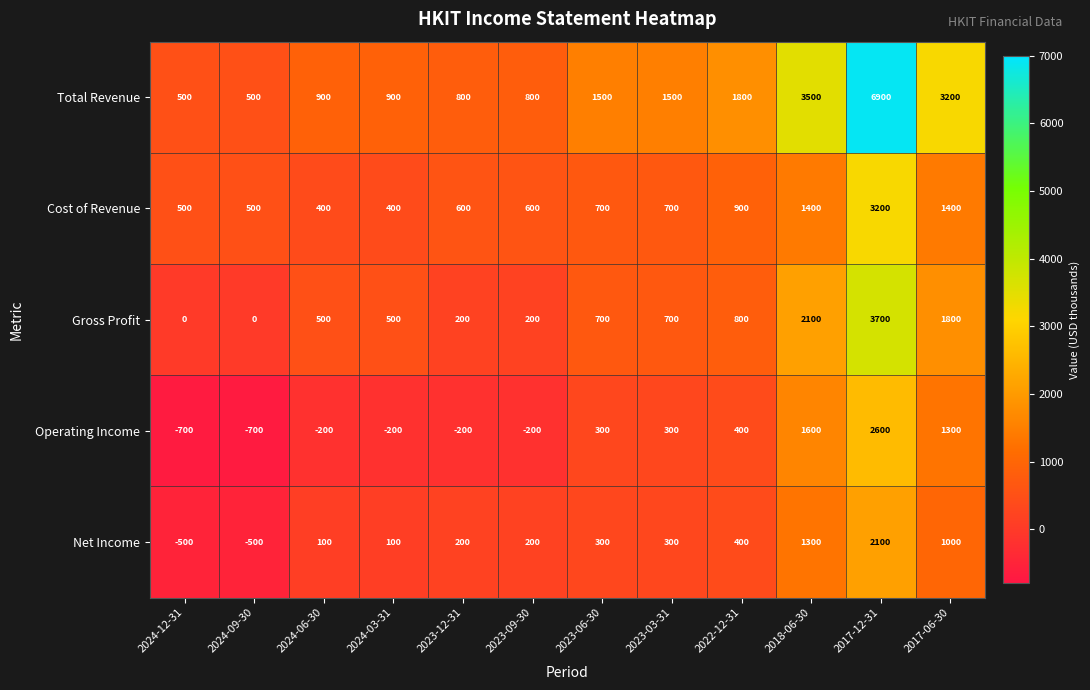

Is it true that Cost of Revenue equals 924 at 2023-09-30?

False